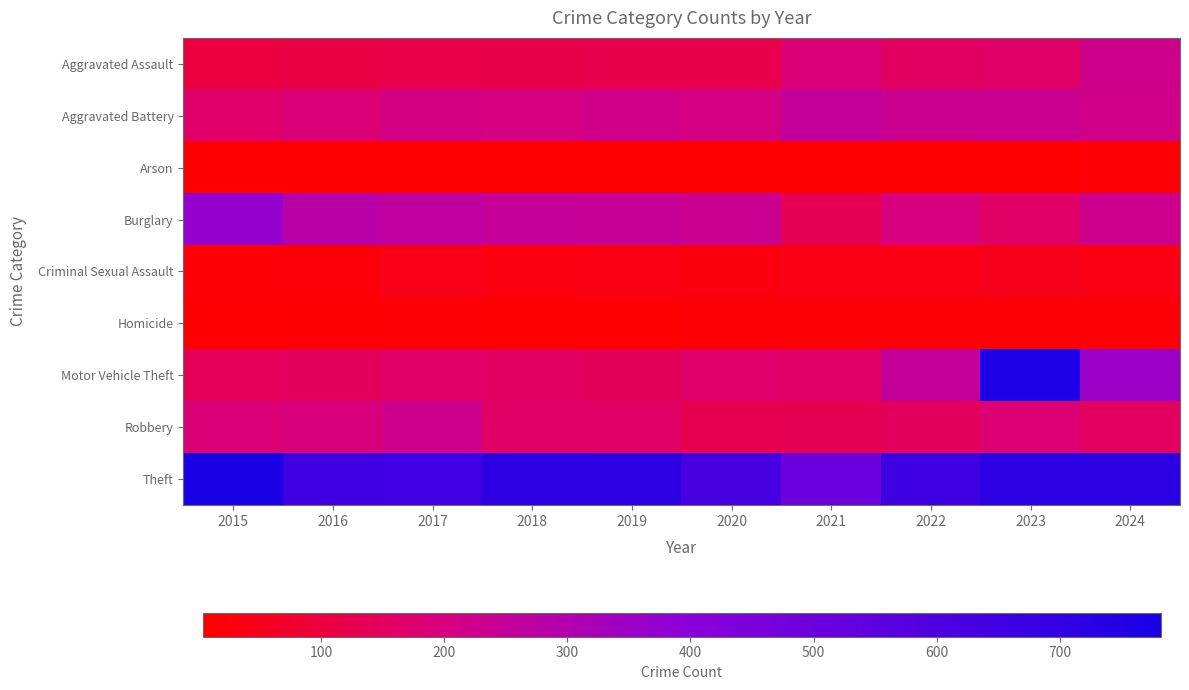

Reading right to left, transcribe all the data shown in this chart.

Aggravated Assault: 2024=227	2023=160	2022=154	2021=184	2020=120	2019=121	2018=117	2017=115	2016=109	2015=107
Aggravated Battery: 2024=217	2023=236	2022=234	2021=254	2020=207	2019=220	2018=204	2017=209	2016=185	2015=166
Arson: 2024=14	2023=9	2022=8	2021=4	2020=6	2019=6	2018=4	2017=5	2016=4	2015=5
Burglary: 2024=230	2023=162	2022=200	2021=129	2020=237	2019=246	2018=248	2017=266	2016=283	2015=369
Criminal Sexual Assault: 2024=34	2023=49	2022=36	2021=40	2020=26	2019=34	2018=30	2017=43	2016=22	2015=19
Homicide: 2024=18	2023=15	2022=18	2021=19	2020=17	2019=10	2018=9	2017=16	2016=11	2015=10
Motor Vehicle Theft: 2024=355	2023=765	2022=255	2021=162	2020=167	2019=143	2018=153	2017=164	2016=145	2015=138
Robbery: 2024=151	2023=183	2022=146	2021=131	2020=127	2019=160	2018=156	2017=225	2016=193	2015=186
Theft: 2024=721	2023=719	2022=657	2021=503	2020=626	2019=718	2018=715	2017=644	2016=655	2015=782